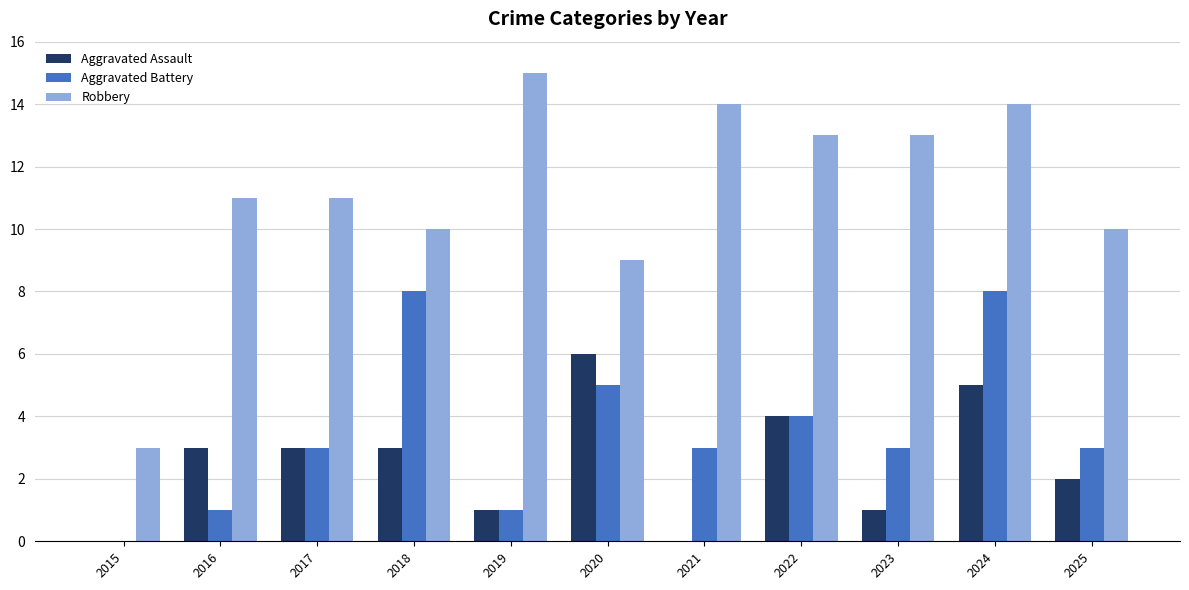

What is the spread (max minus min) of values at 2022?

9